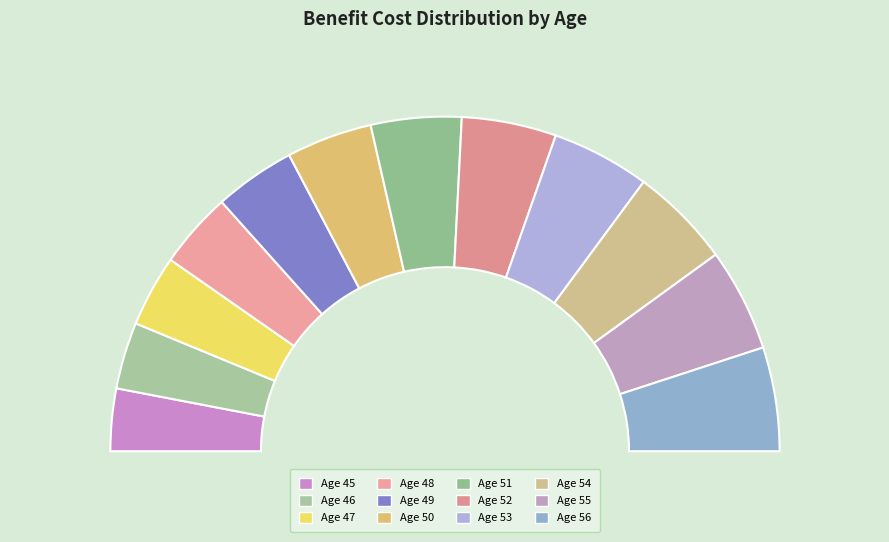

To the nearest percent, what is the average slice percentage?

8%